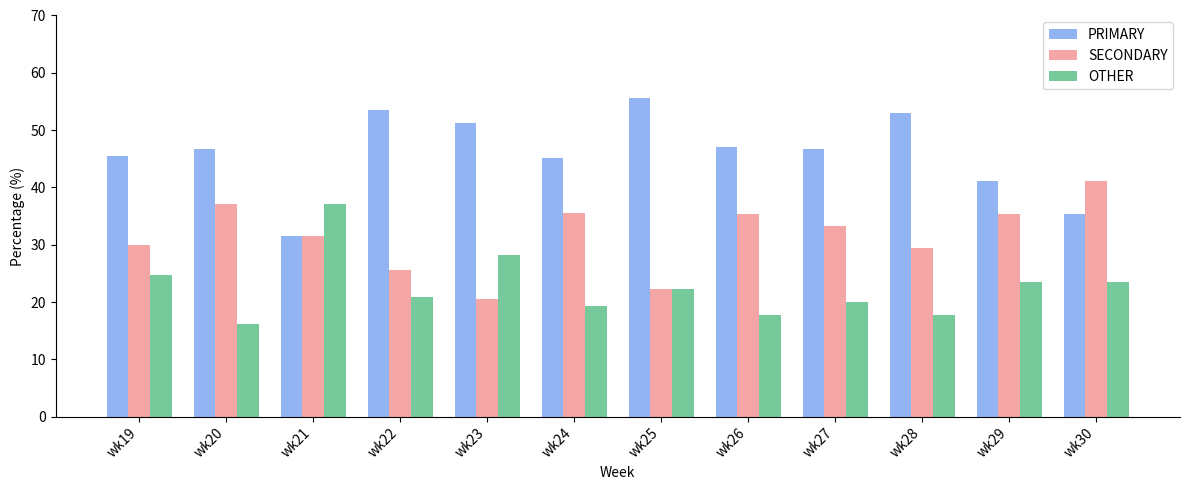

At wk22, list the series in order from largest to smallest.

PRIMARY, SECONDARY, OTHER